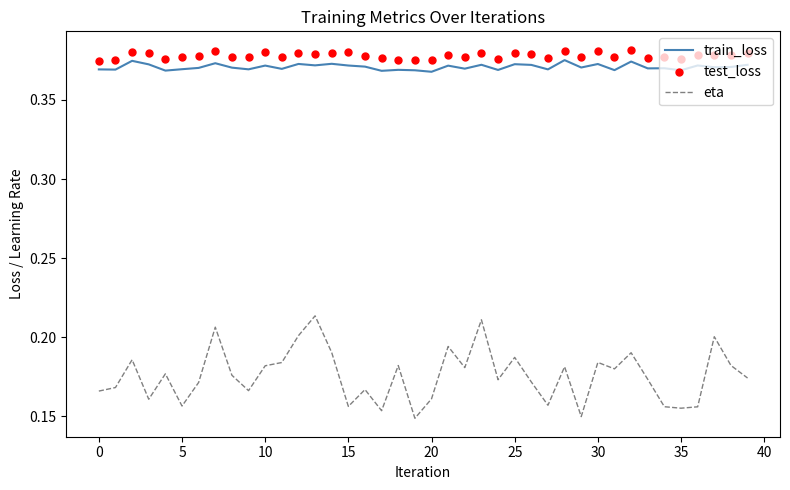

Which series contains the highest Y value?

test_loss